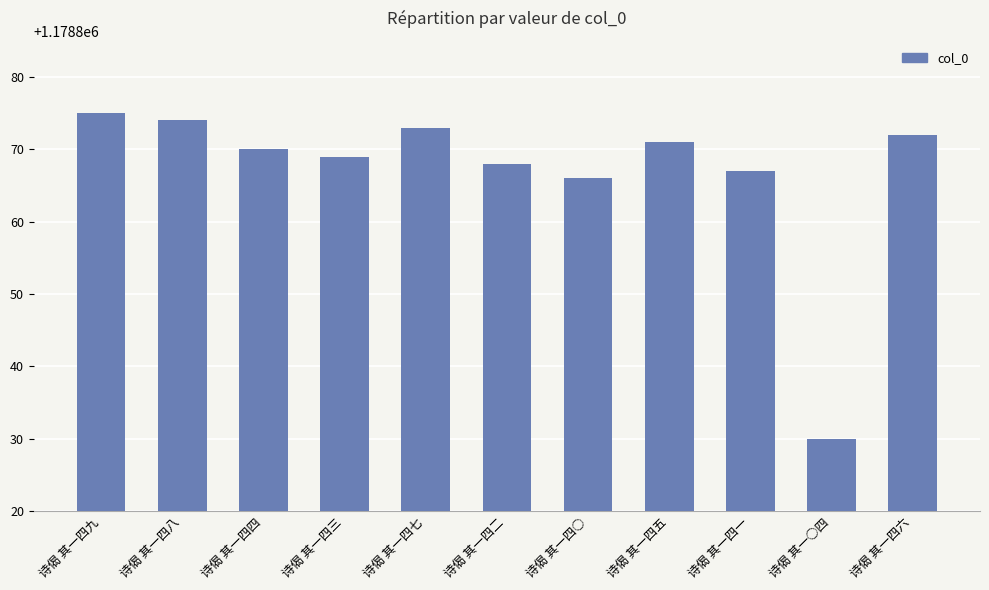

Reading left to right, list all the values displayed in this chart.

1178875	1178874	1178870	1178869	1178873	1178868	1178866	1178871	1178867	1178830	1178872